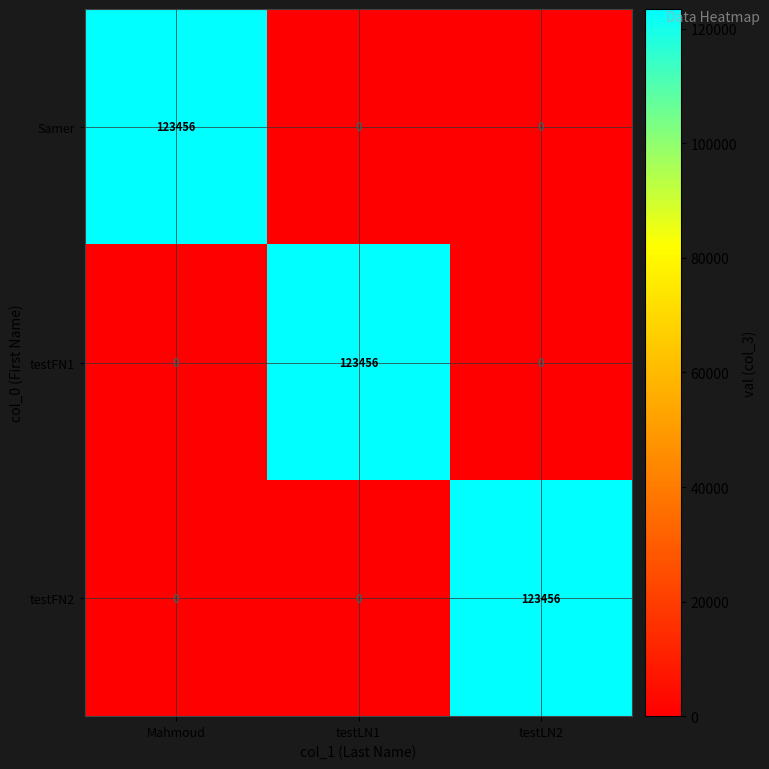

Reading left to right, transcribe all the data shown in this chart.

Samer: Mahmoud=123456	testLN1=0	testLN2=0
testFN1: Mahmoud=0	testLN1=123456	testLN2=0
testFN2: Mahmoud=0	testLN1=0	testLN2=123456